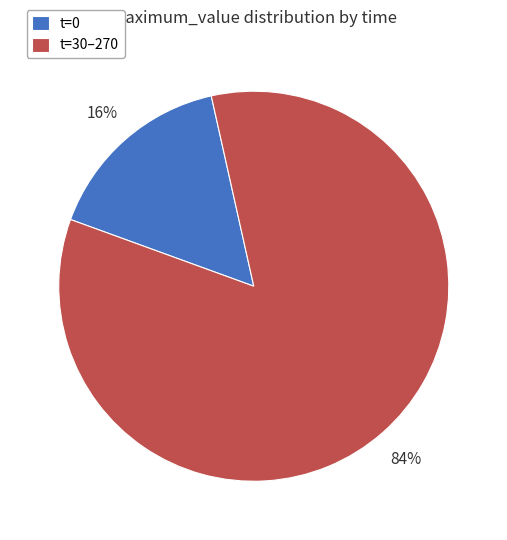

To the nearest percent, what portion does t=30–270 represent?

84%